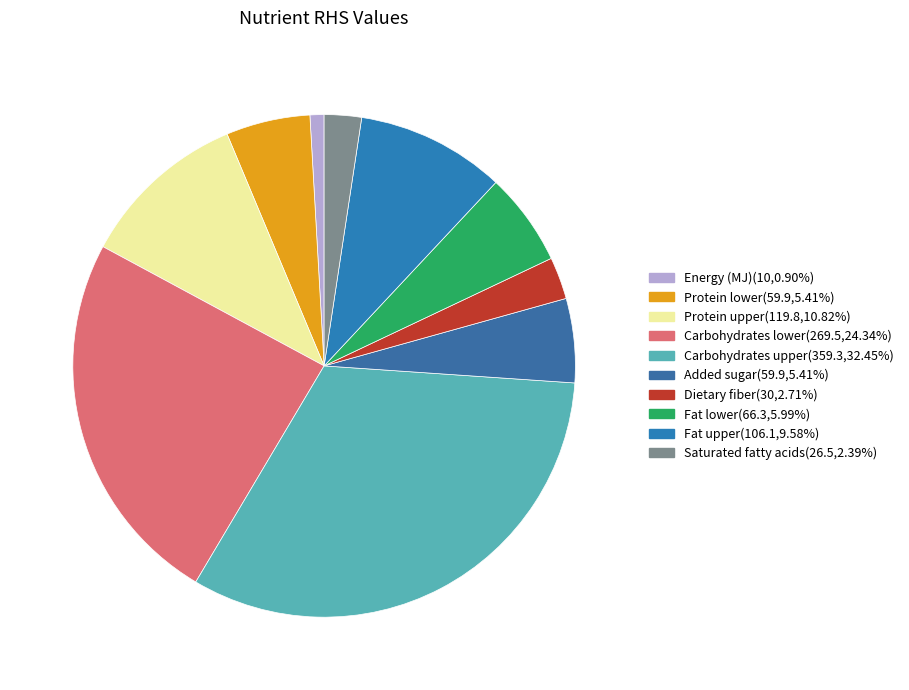

Which has a higher value, Carbohydrates lower or Saturated fatty acids?

Carbohydrates lower